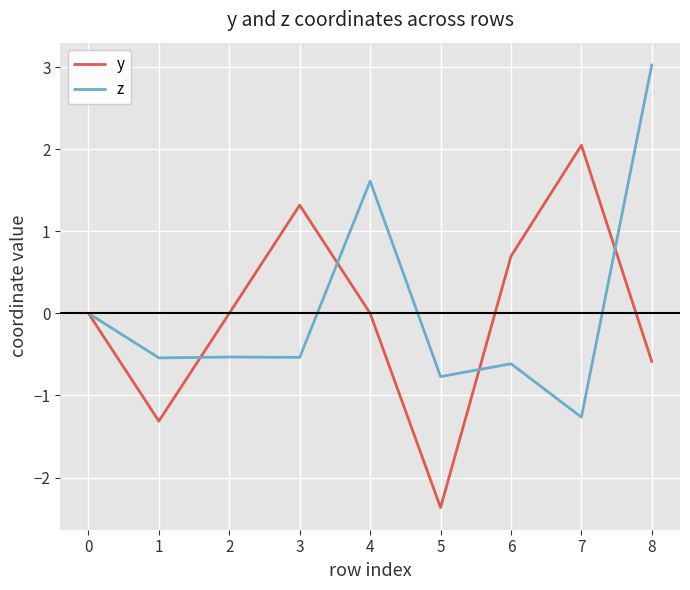

How many lines are shown in the chart?

2